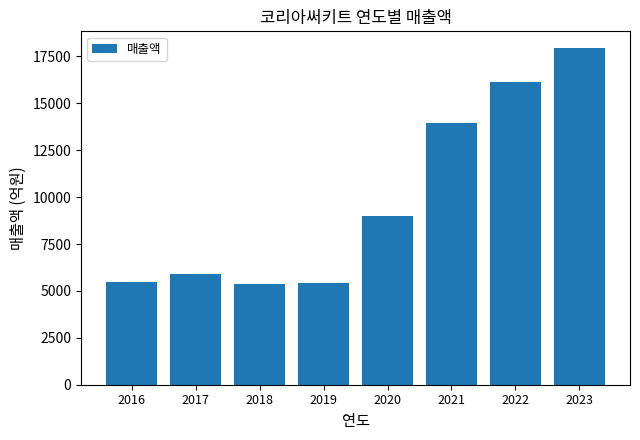

What is the change in value from 2020 to 2021?

+4951